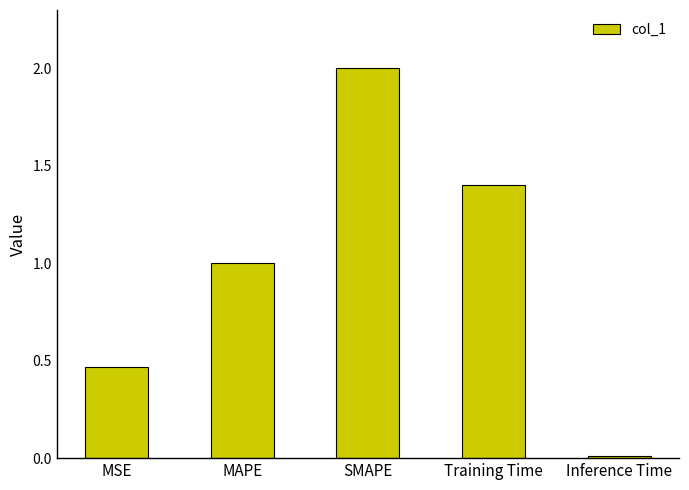

The chart shows a value of 0.6 at SMAPE. True or false?

False